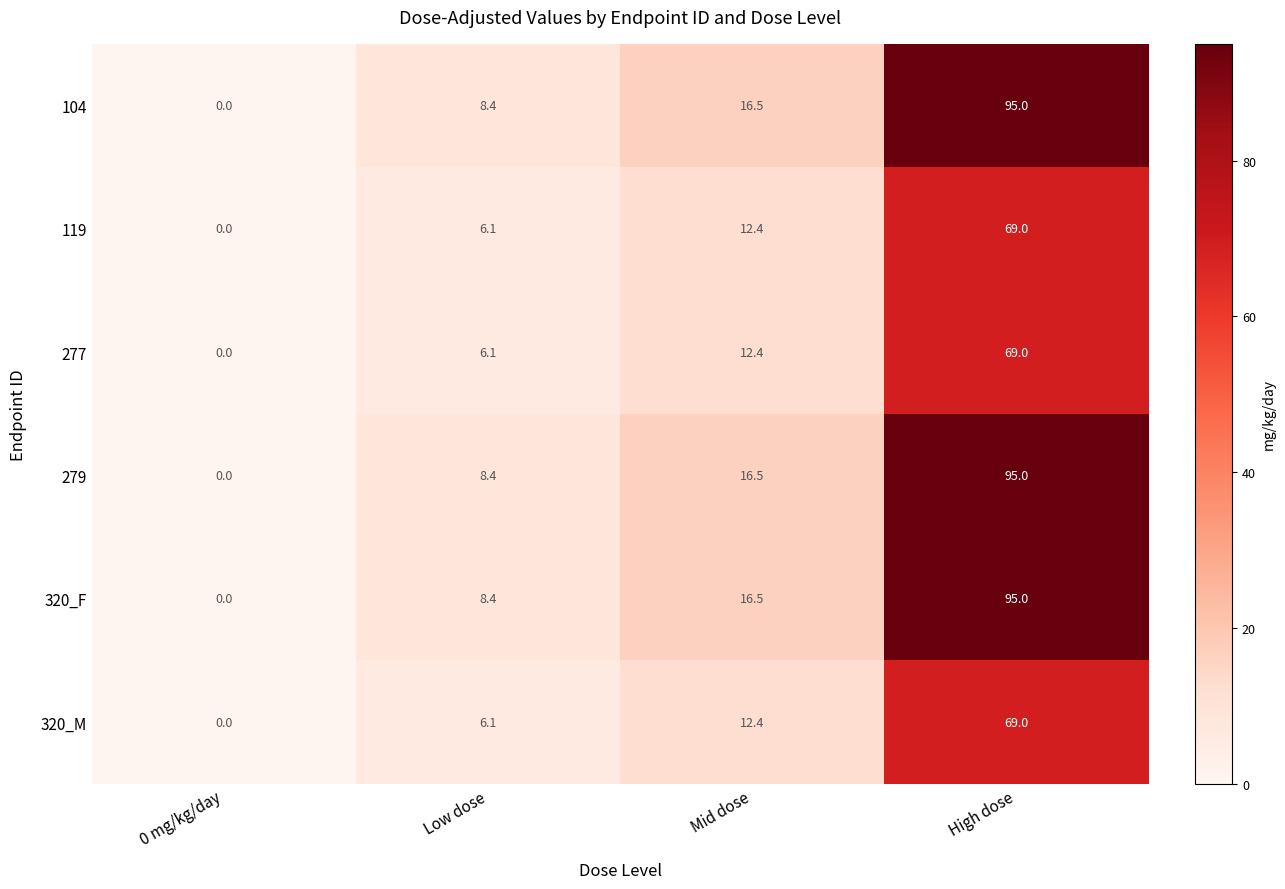

What is the spread (max minus min) of values at Low dose?

2.3